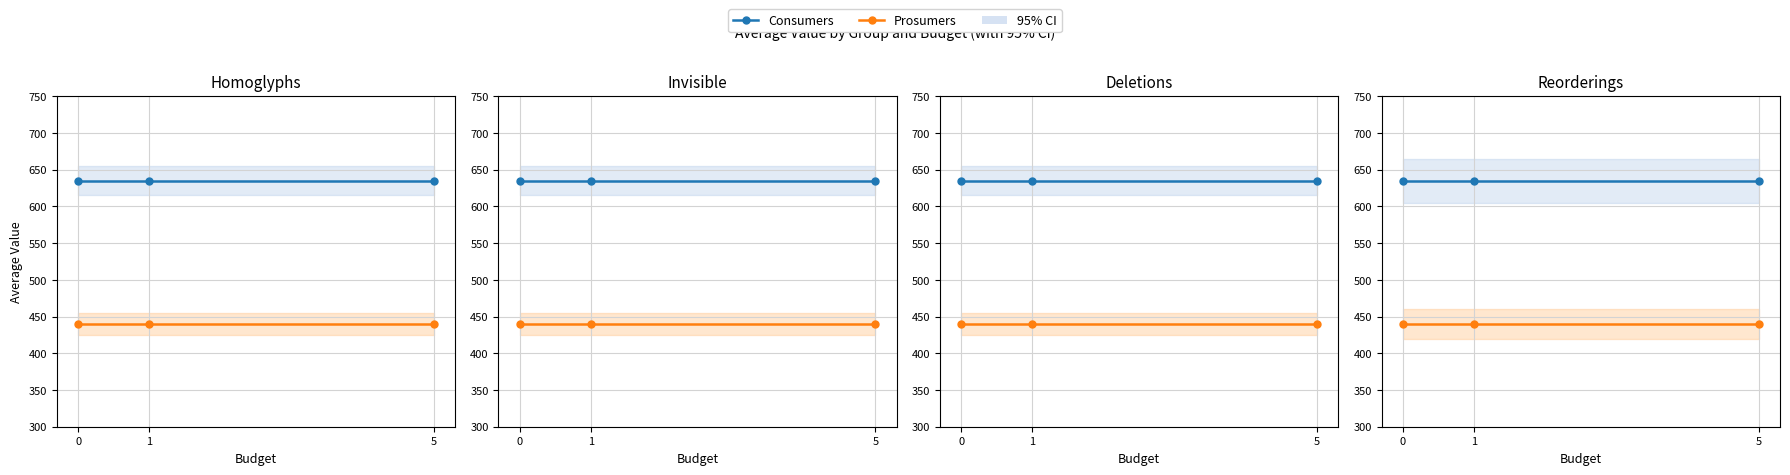

How many lines are shown in the chart?

2